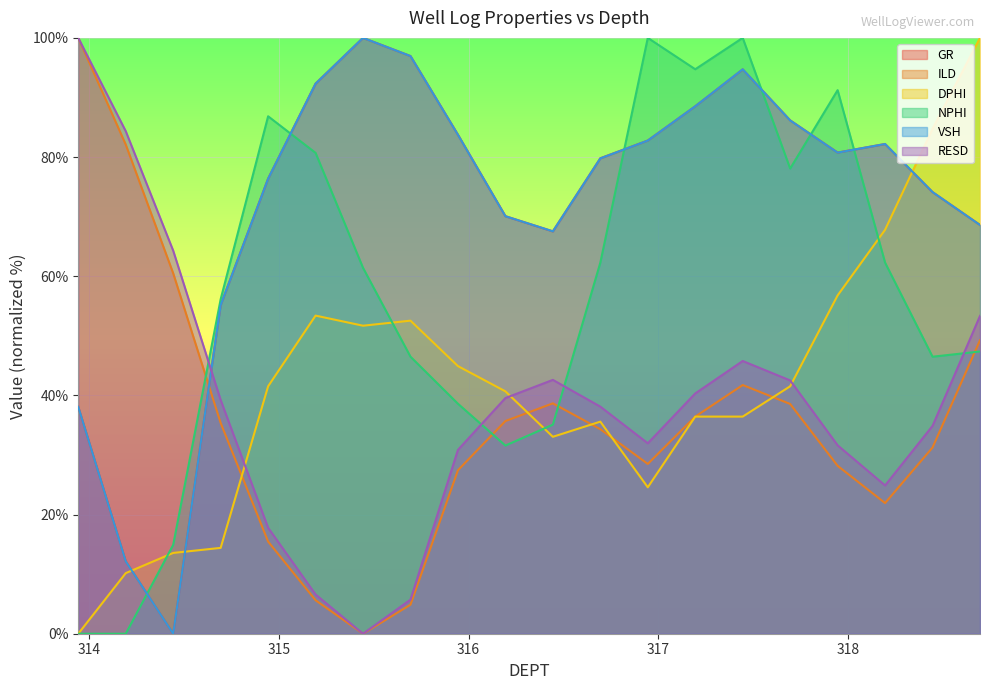

At which label is NPHI closest to 50?

318.694